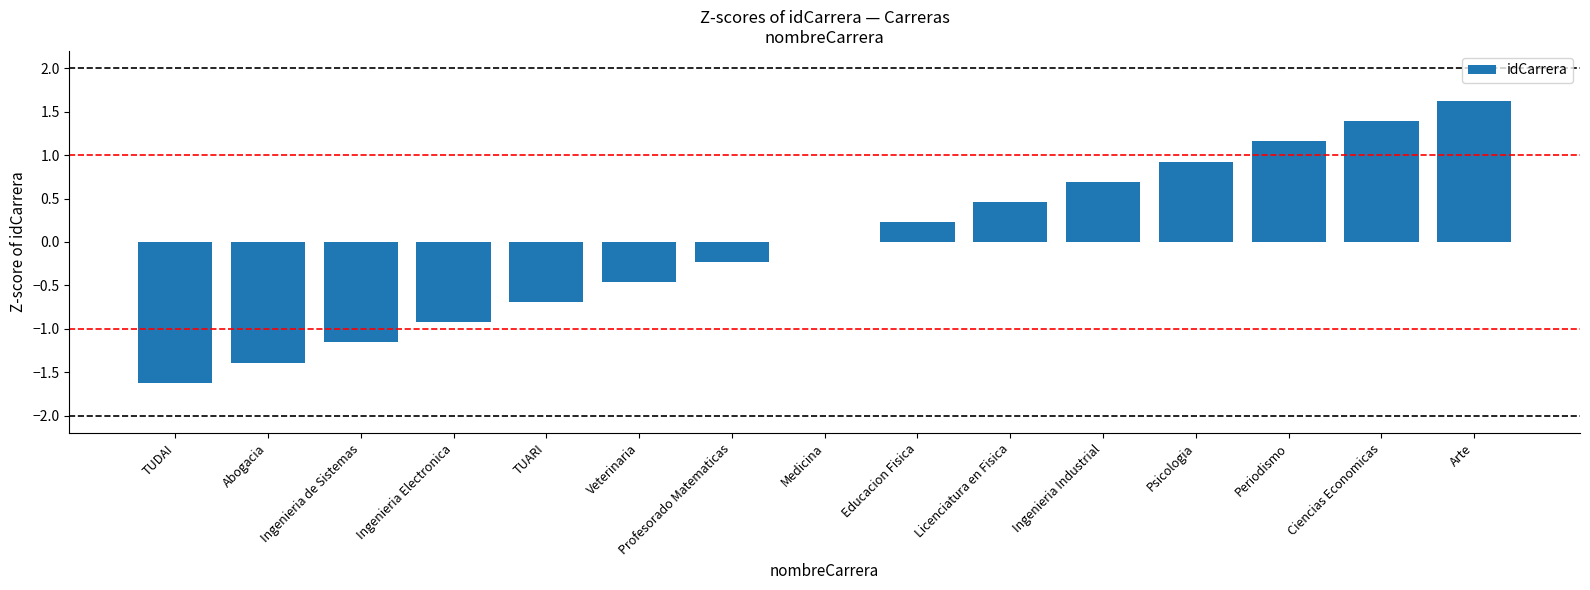

What is the sum of the values at Abogacia and Licenciatura en Fisica?

-0.9